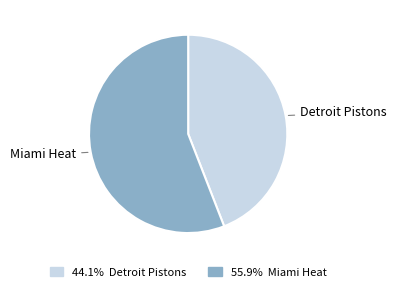

Does any single category account for the majority?

Yes